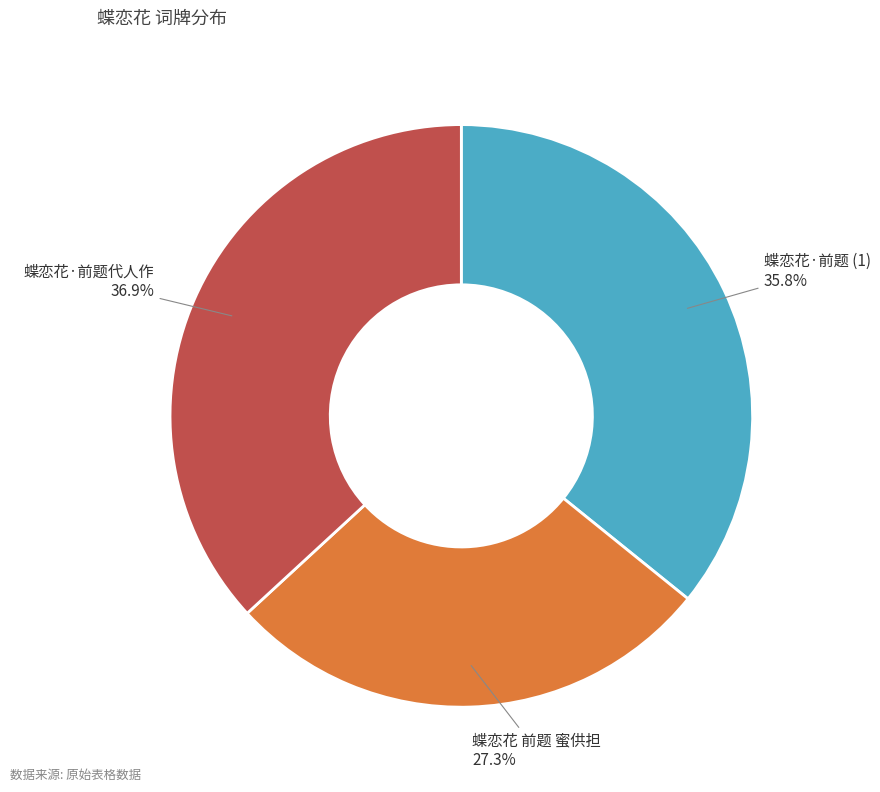

What is the ratio of the value at 蝶恋花·前题 (1) to the value at 蝶恋花·前题代人作?

1.0